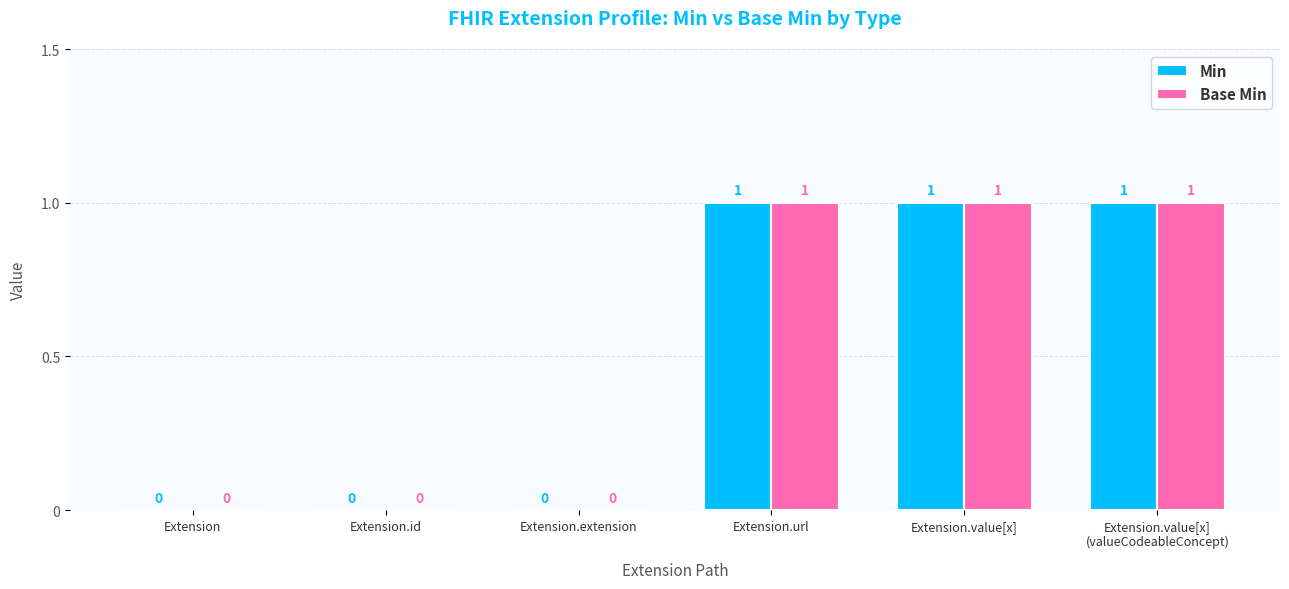

Reading right to left, what are all the values shown in this chart?

Min: Extension.value[x]
(valueCodeableConcept)=1	Extension.value[x]=1	Extension.url=1	Extension.extension=0	Extension.id=0	Extension=0
Base Min: Extension.value[x]
(valueCodeableConcept)=1	Extension.value[x]=1	Extension.url=1	Extension.extension=0	Extension.id=0	Extension=0